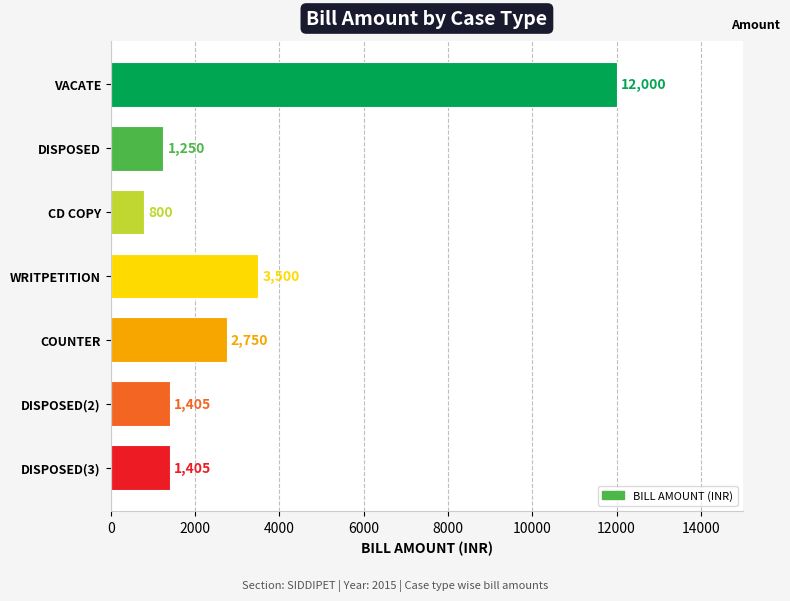

Does the chart contain any negative values?

No